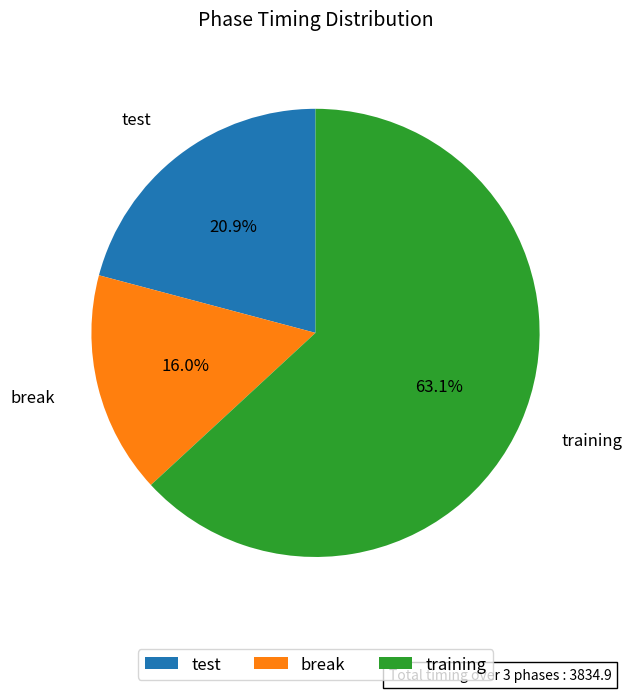

Rank the categories by value from highest to lowest.

training, test, break